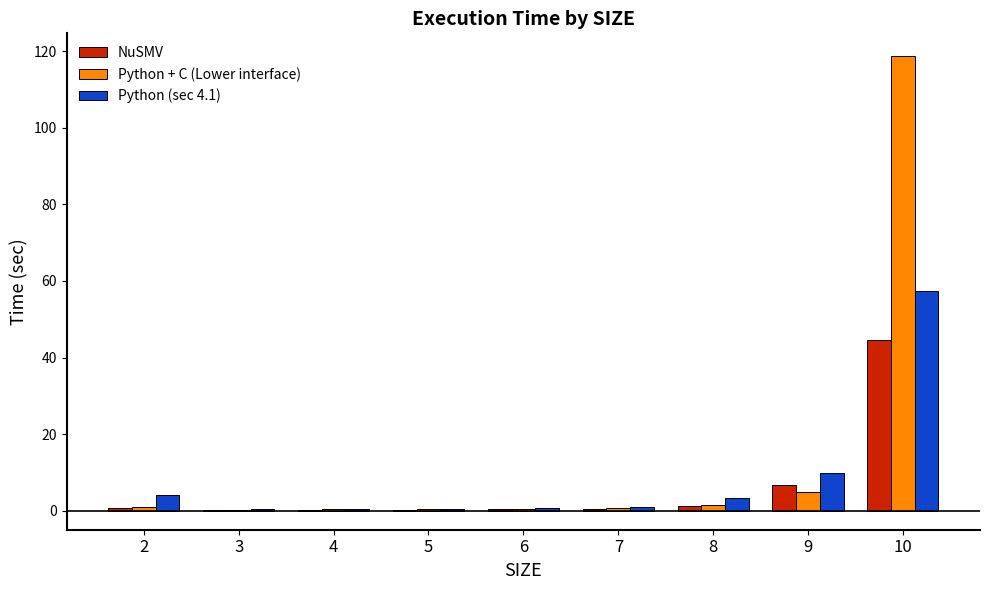

What are all the series names shown in the legend?

NuSMV, Python + C (Lower interface), Python (sec 4.1)